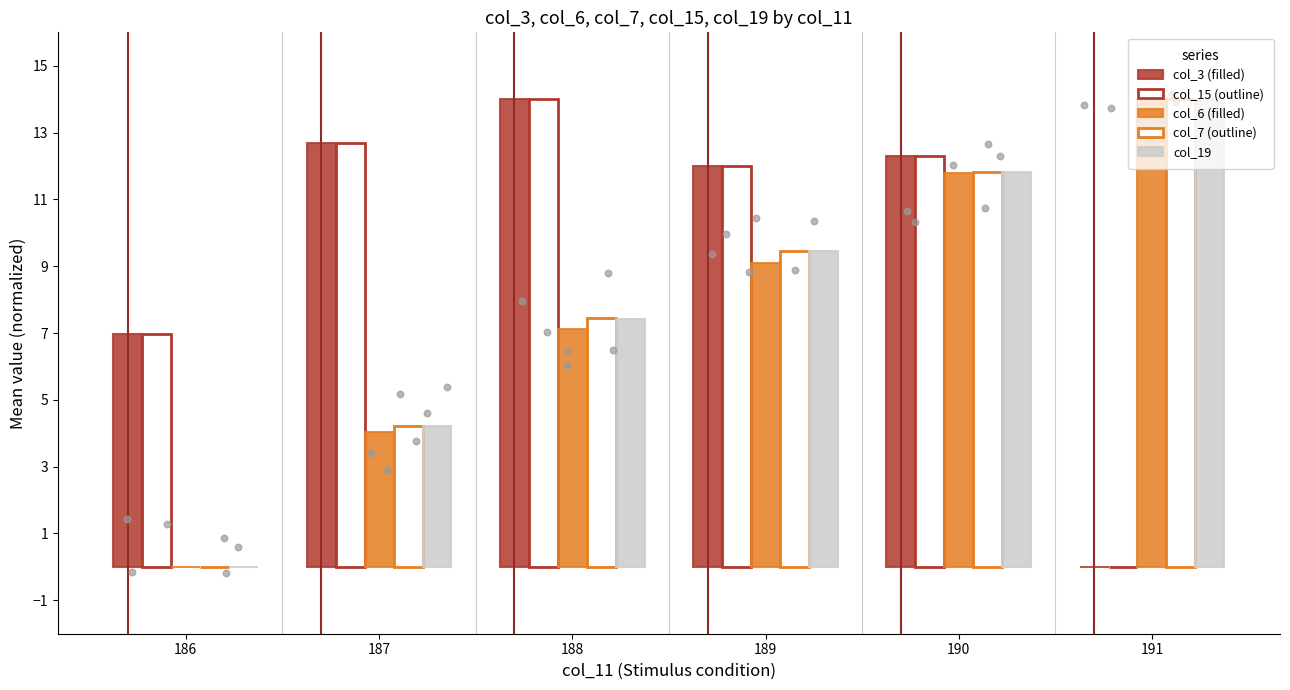

Which series contains the highest Y value?

col_3 (filled)